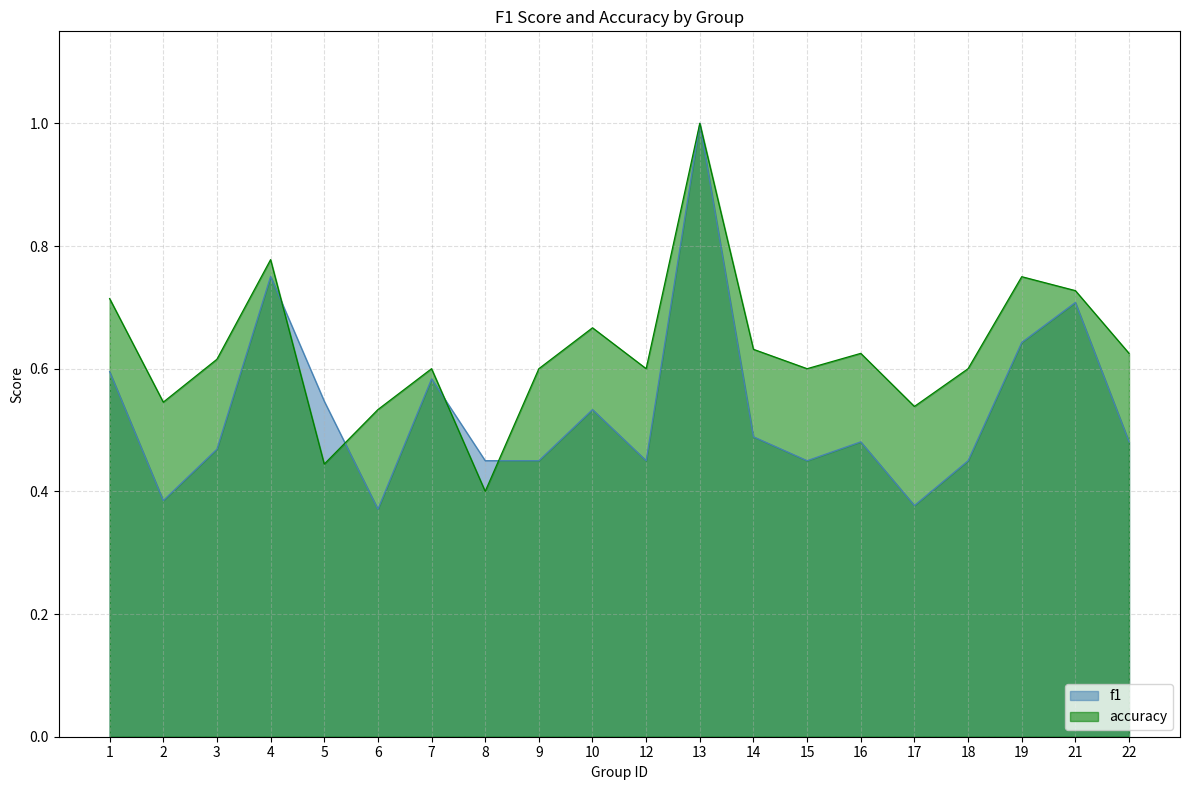

Between which two adjacent categories do f1 and accuracy first intersect?

4 and 5